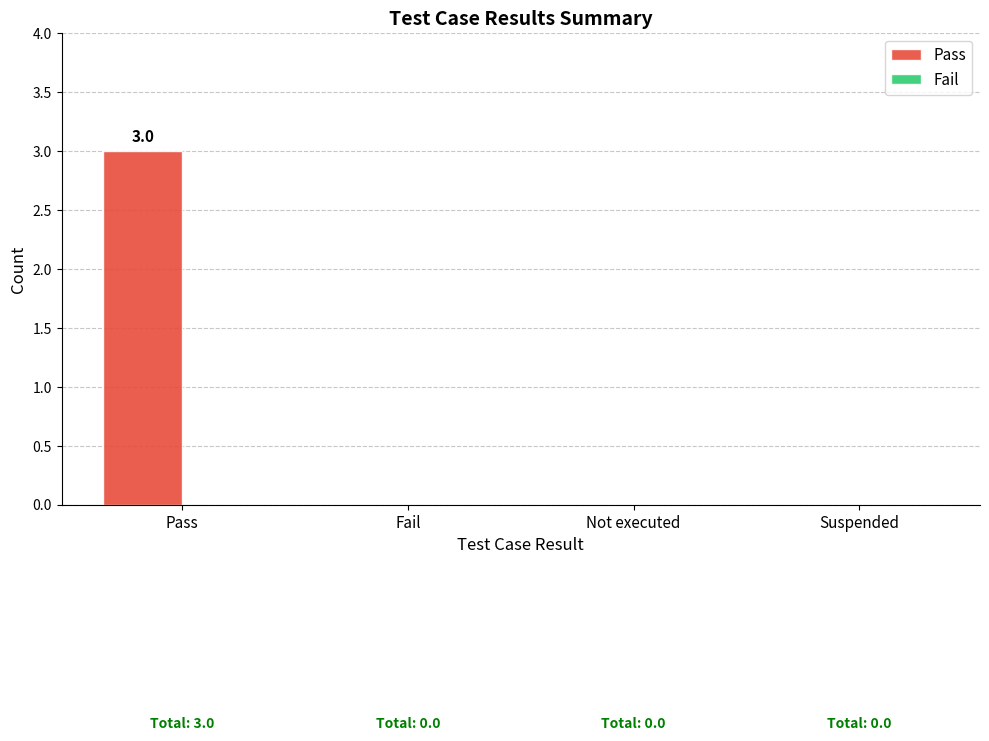

What is the sum of all values?

3